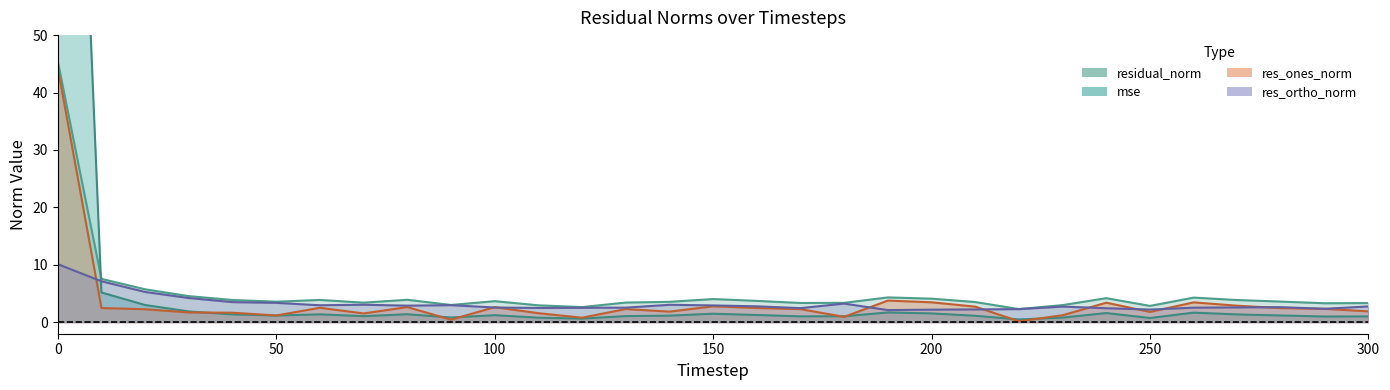

What is the difference between the highest and lowest values at 50?

2.4